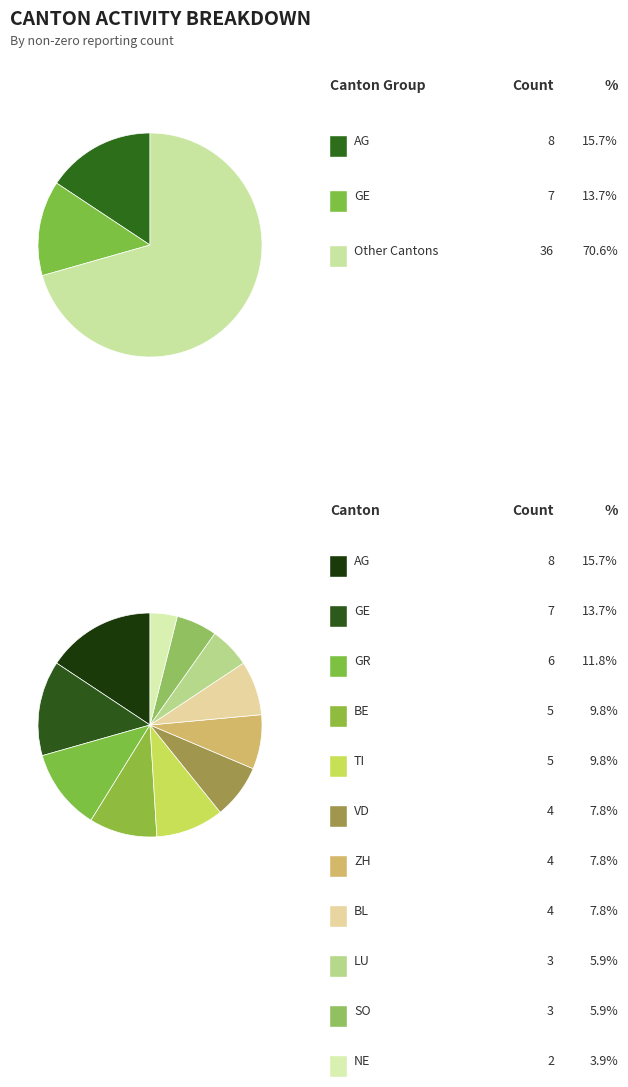

To the nearest percent, what portion does ZH represent?

8%